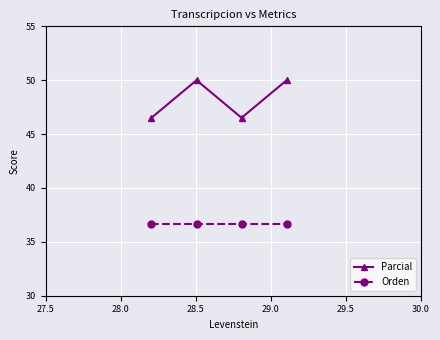

Reading left to right, list all the values displayed in this chart.

Parcial: 46.5	50.0	46.5	50.0
Orden: 36.7	36.7	36.7	36.7